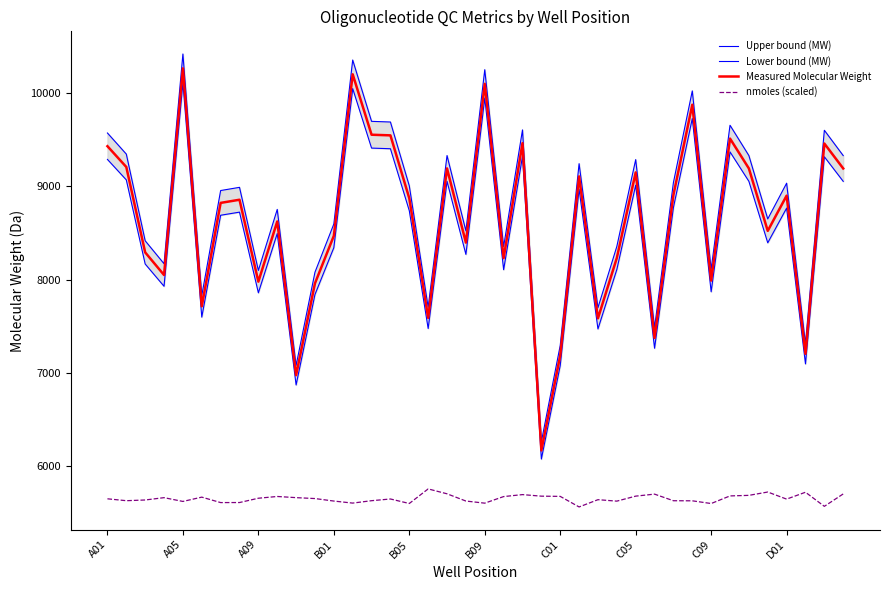

The nmoles (scaled) series shows 5757.4 at 17. True or false?

True